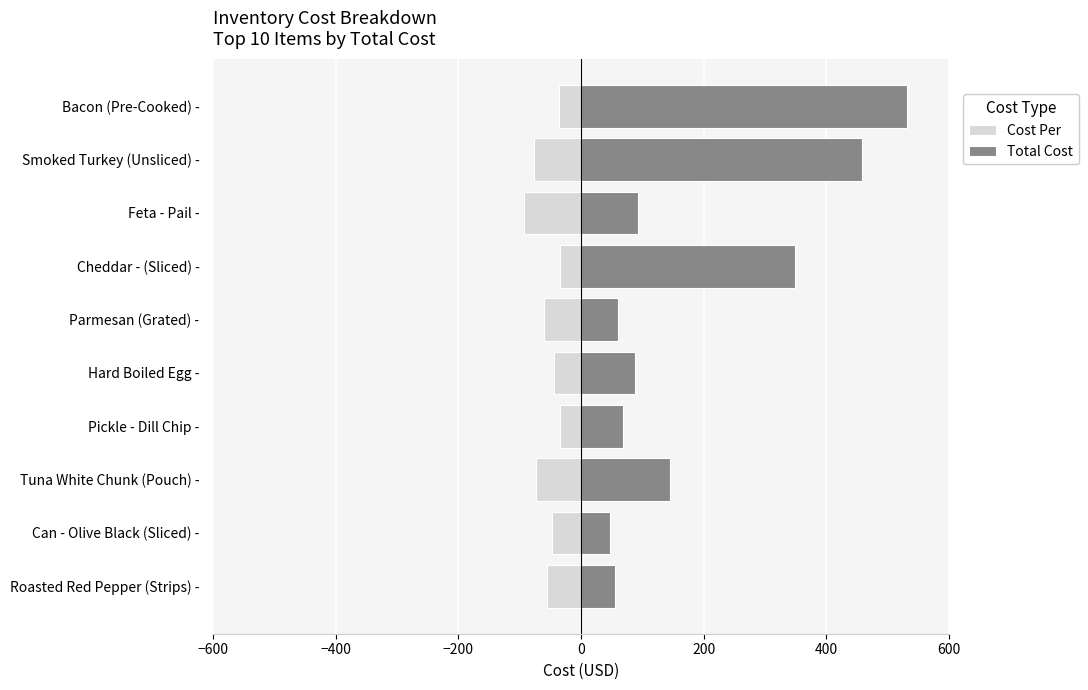

Does the chart contain stacked bars?

No